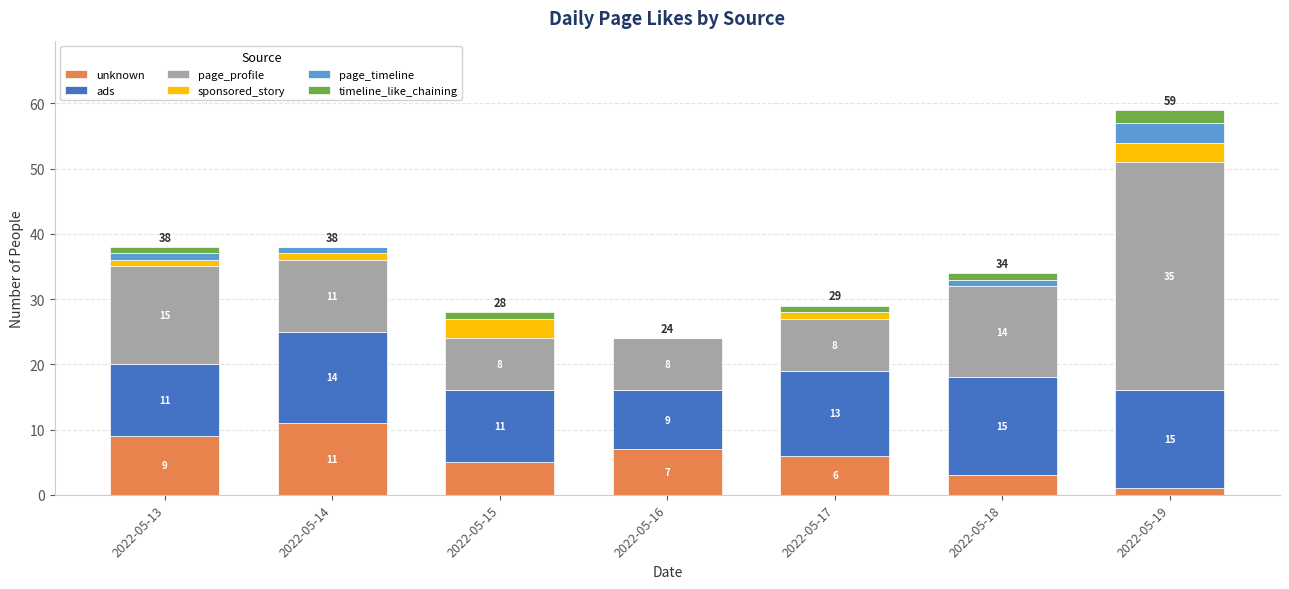

How many series are shown in this chart?

6